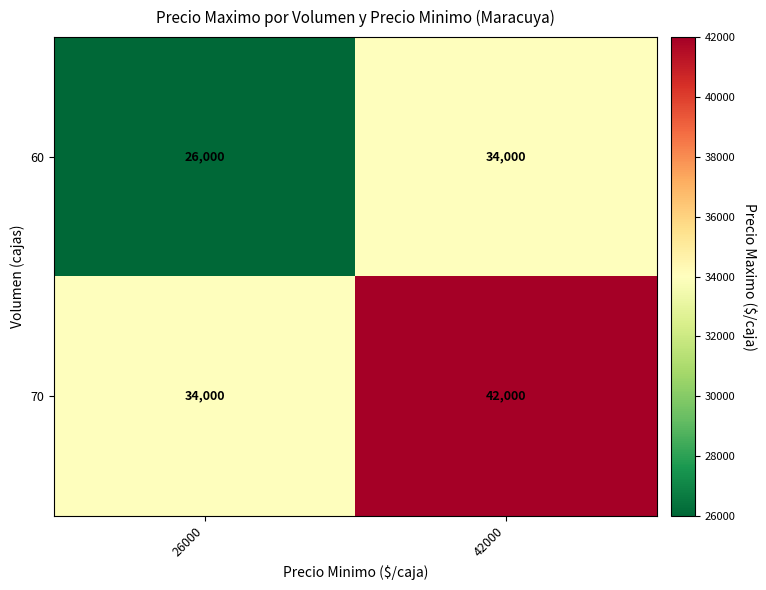

What is the greatest value displayed?

42000